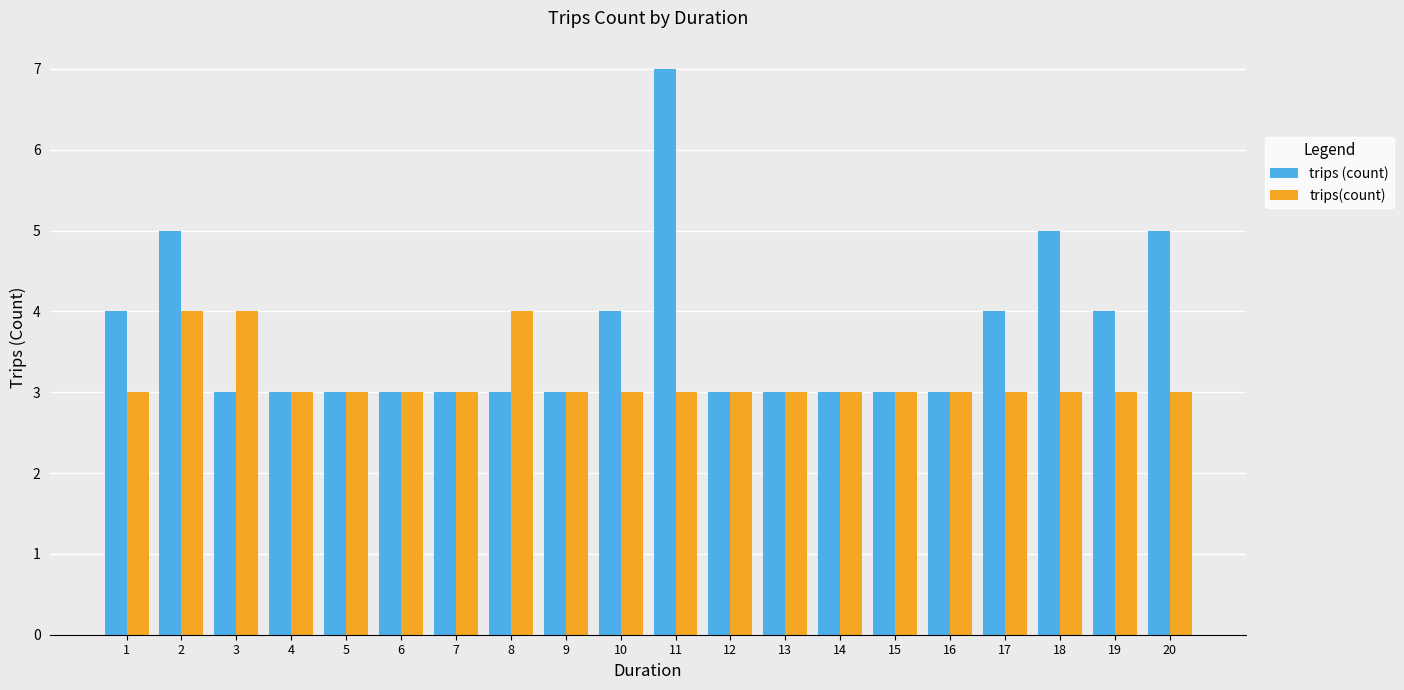

What is the average value of the trips(count) series?

3